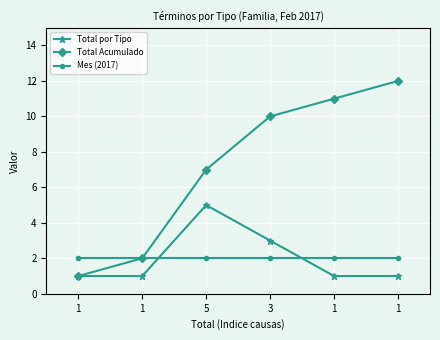

How many values in the Total Acumulado series are below 10?

3